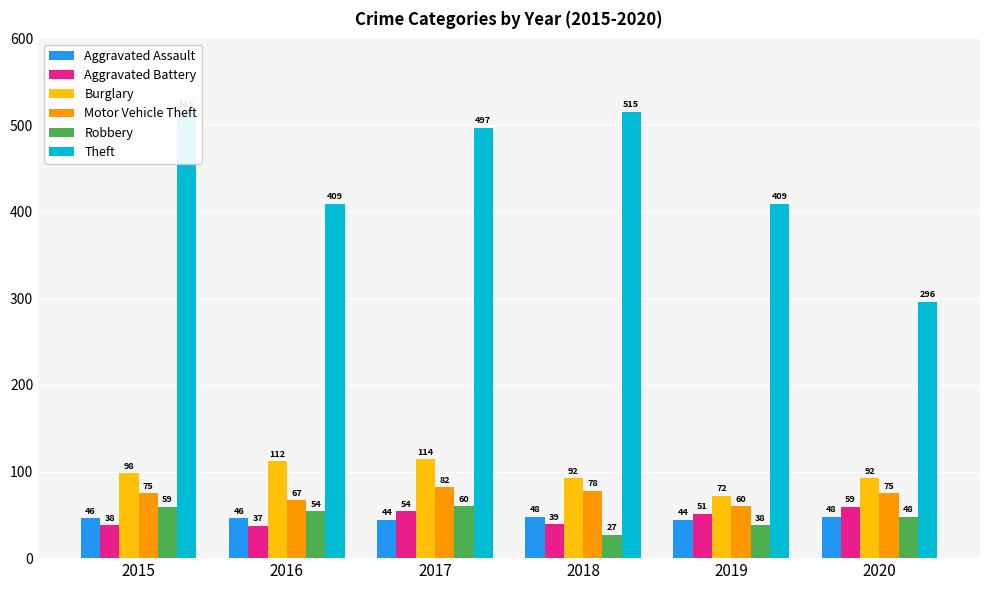

List the series in order of their peak value, lowest first.

Aggravated Assault, Aggravated Battery, Robbery, Motor Vehicle Theft, Burglary, Theft